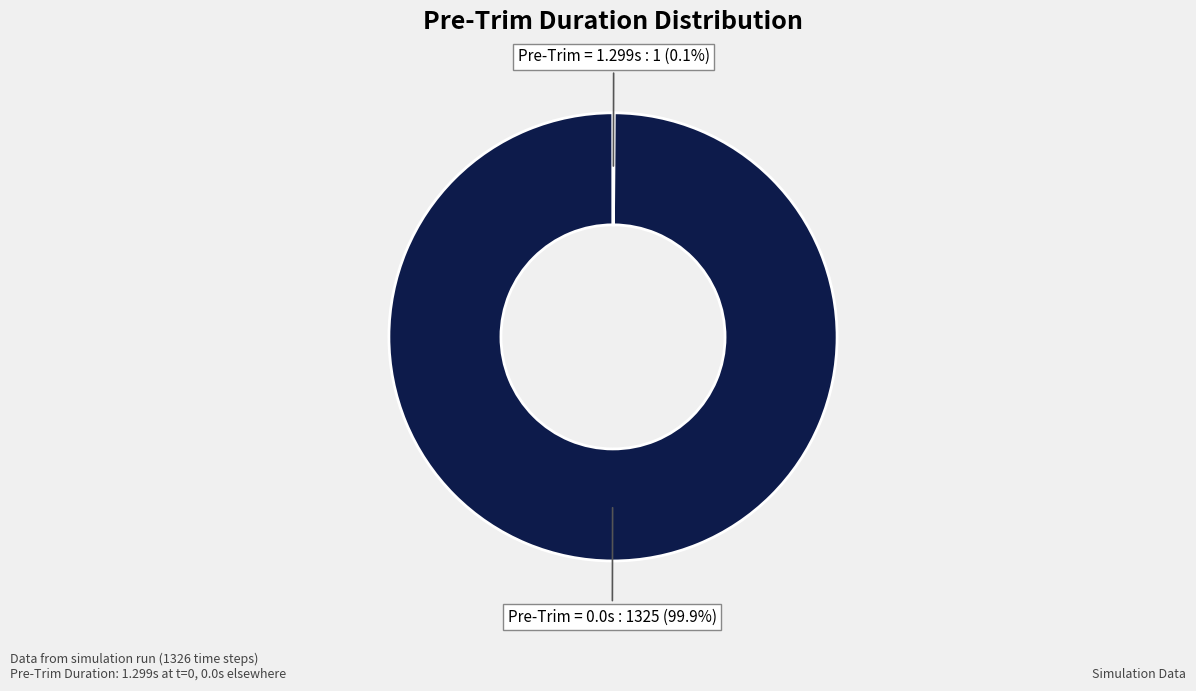

Does any single category account for the majority?

Yes